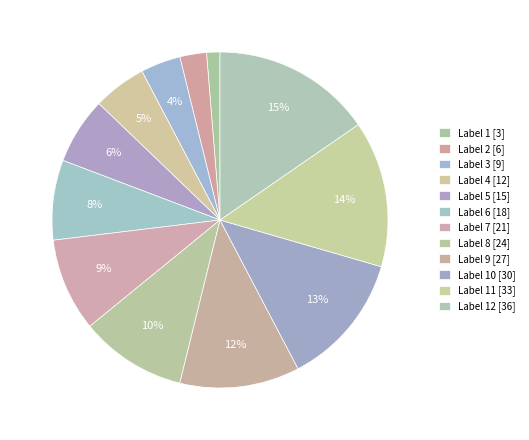

Which slice is the smallest?

1